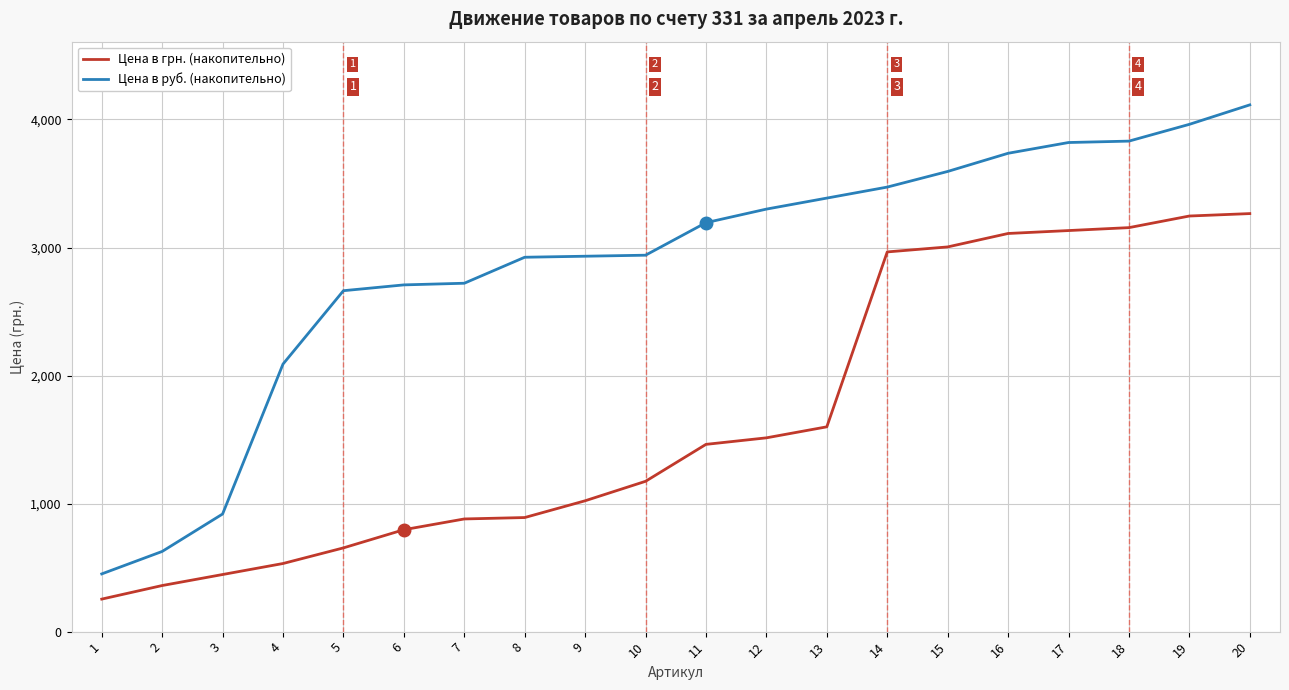

What is the difference between the highest and lowest values at 20?

849.0